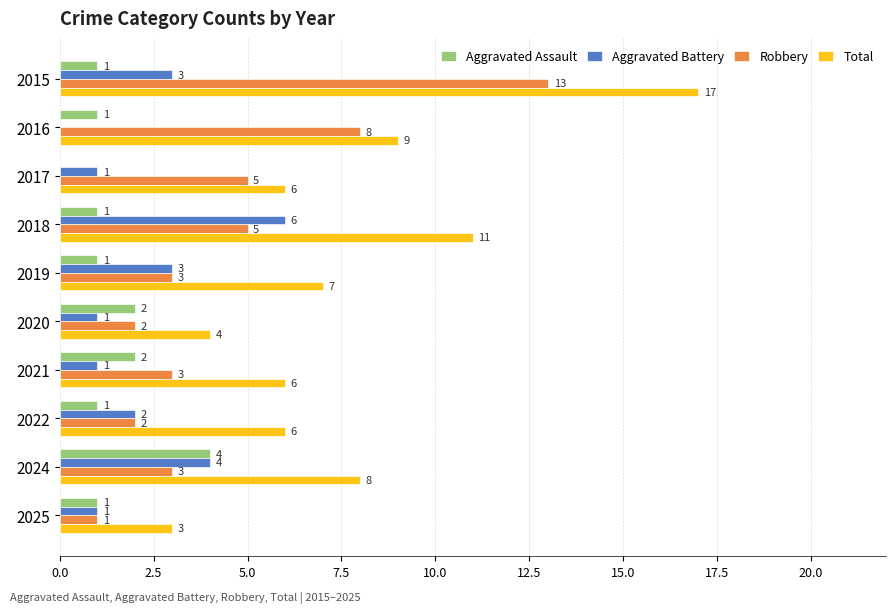

Where is Robbery nearest to the value 7?

2016